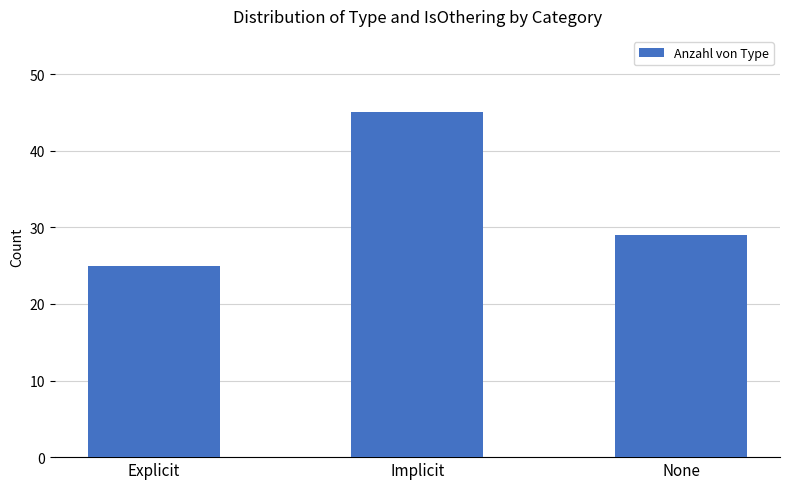

Which category has the highest value across all series?

Implicit